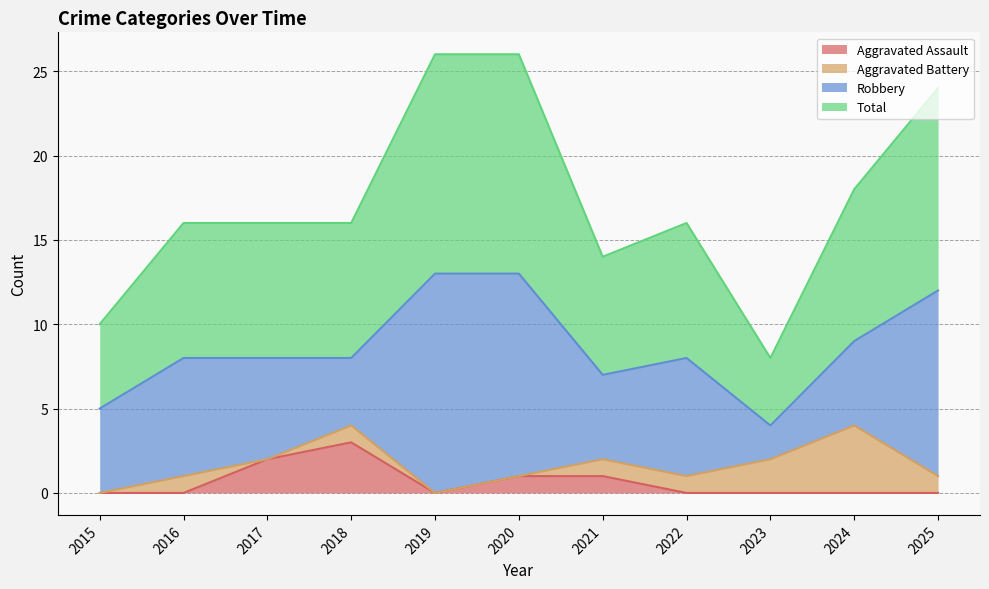

At which label does Aggravated Assault reach its peak?

2018